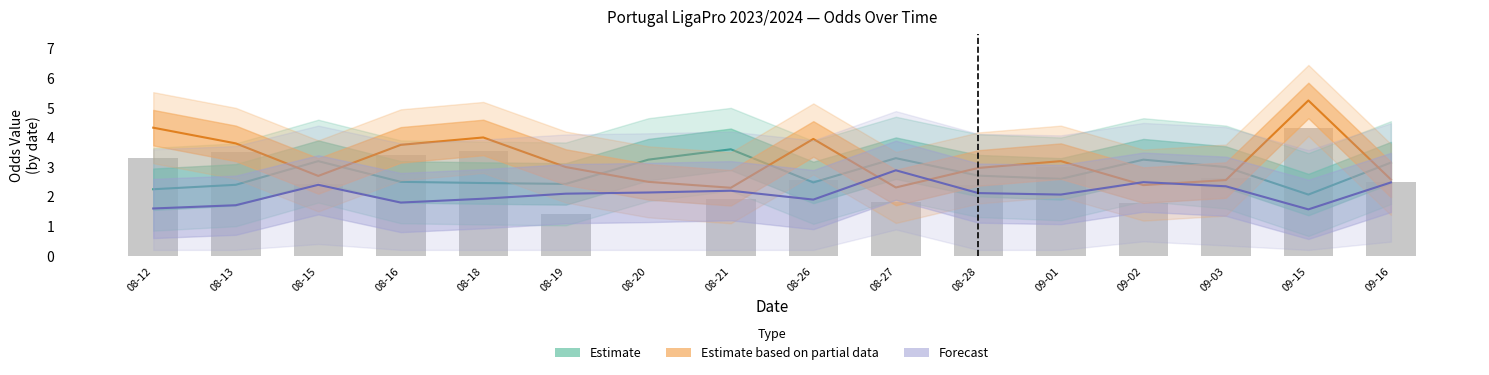

At which category is the sum across all series the highest?

09-15